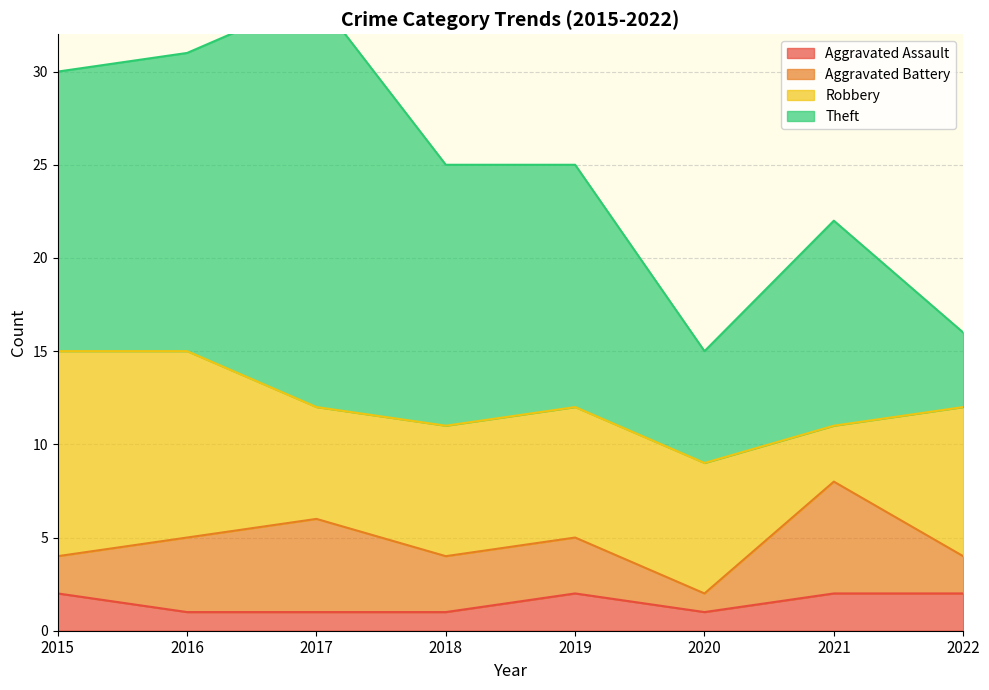

The value of Theft at 2019 is 7. True or false?

False